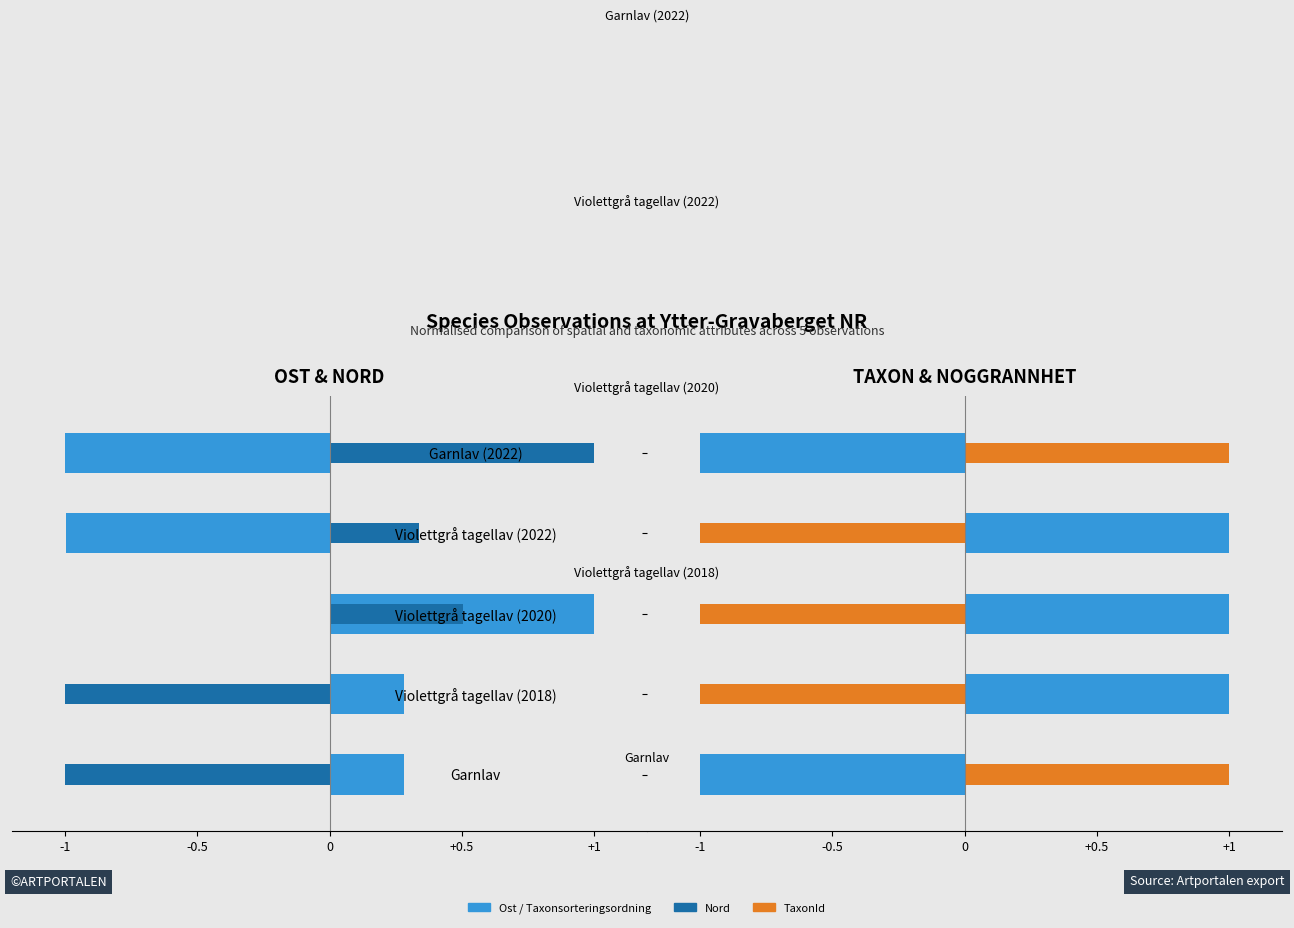

True or false: Taxonsorteringsordning has a value of -1.0 at Garnlav.

True